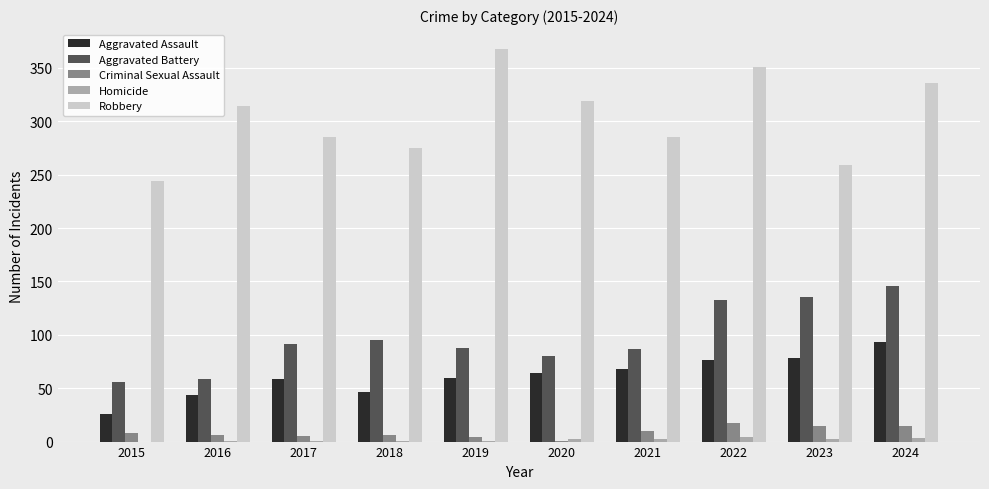

Count the Homicide values in the range 1 to 2.

7